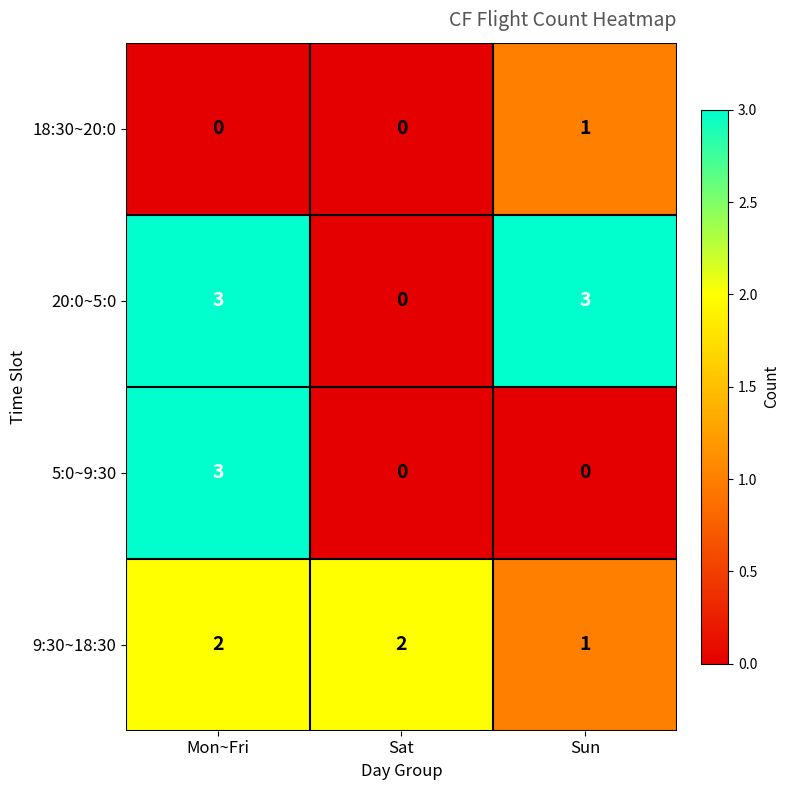

Which series changed the most between Sat and Sun?

20:0~5:0